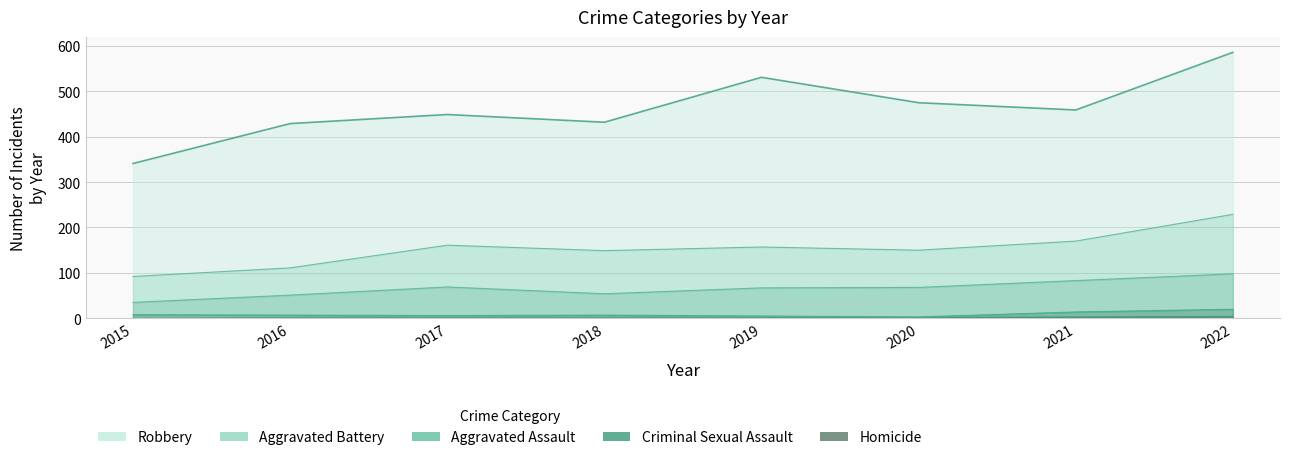

At which label does Aggravated Battery reach its peak?

2022